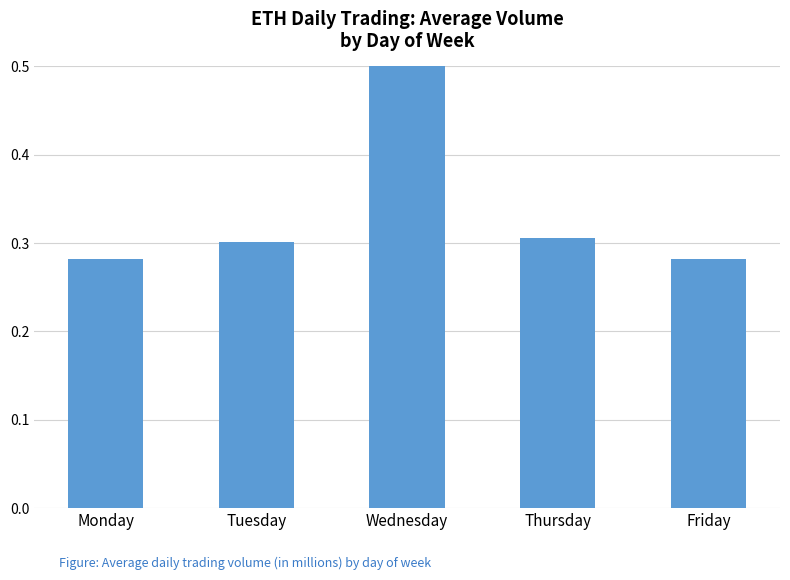

How many categories are shown in the chart?

5